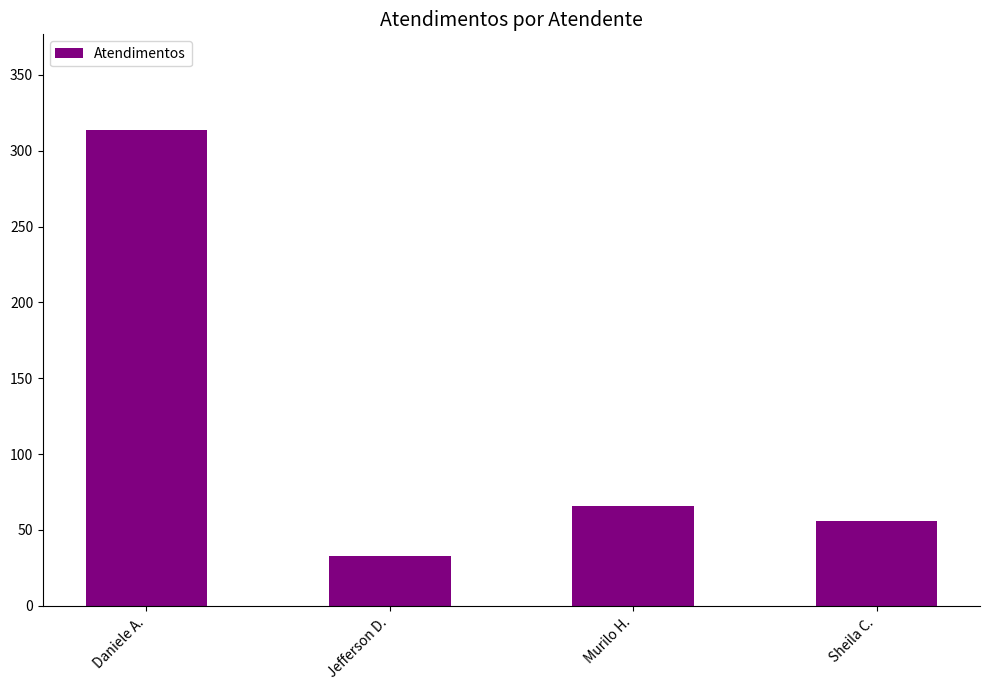

What is the average value?

117